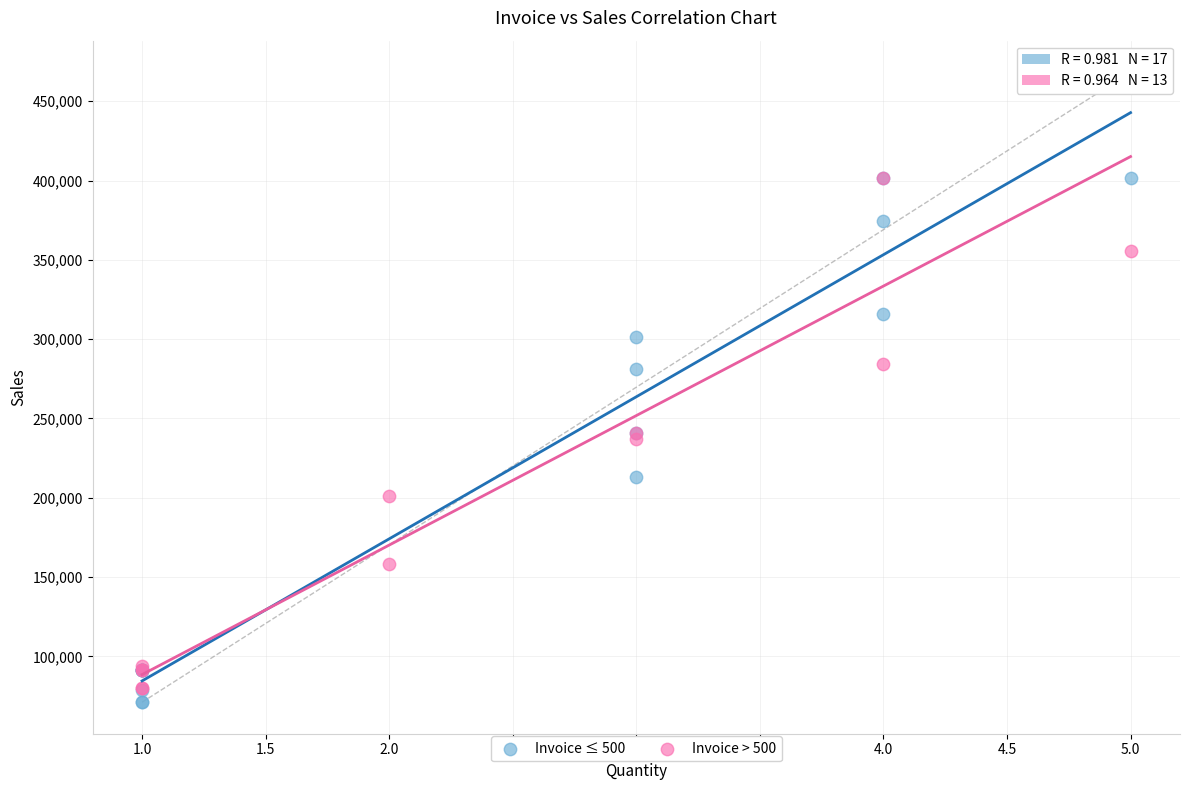

What are all the series names shown in the legend?

Invoice ≤ 500, Invoice > 500